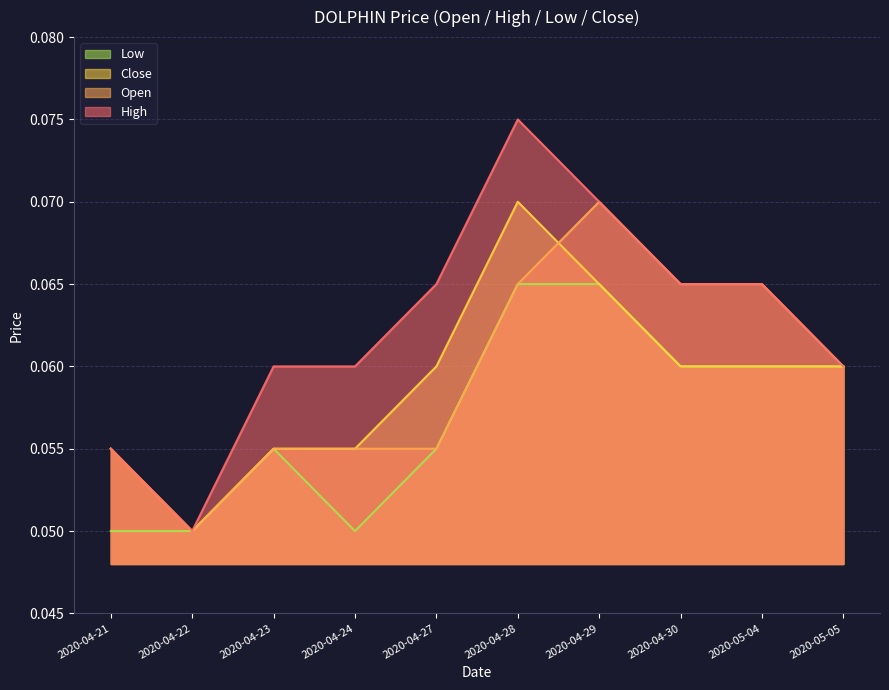

Which series has the widest spread of values?

High